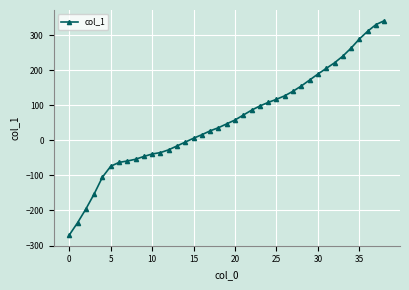

Does the chart have visible grid lines?

Yes